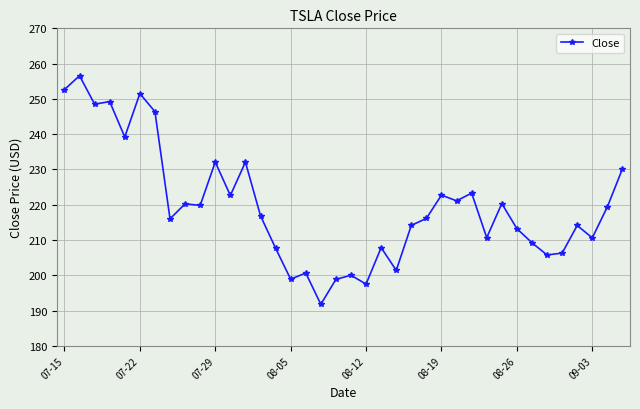

What is the average value?

219.6